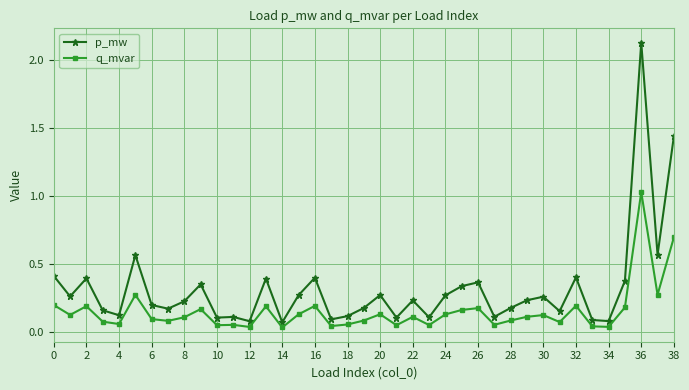

True or false: p_mw and q_mvar intersect in this chart.

False